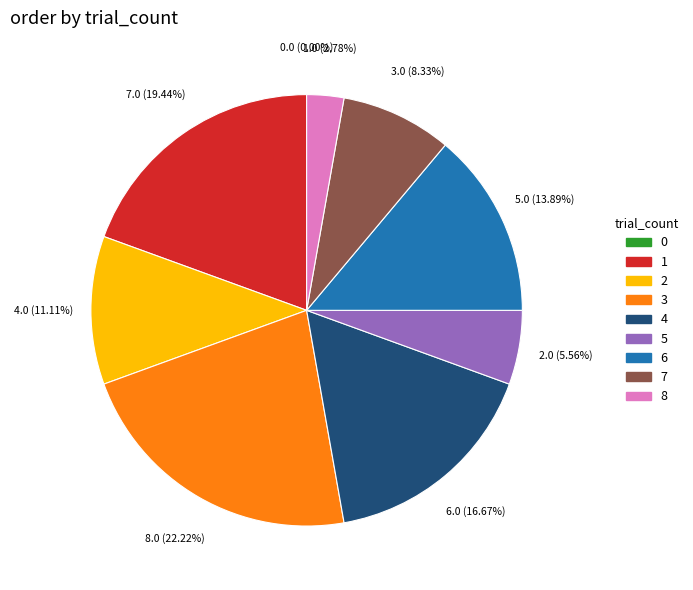

To the nearest percent, what is the average slice percentage?

11%